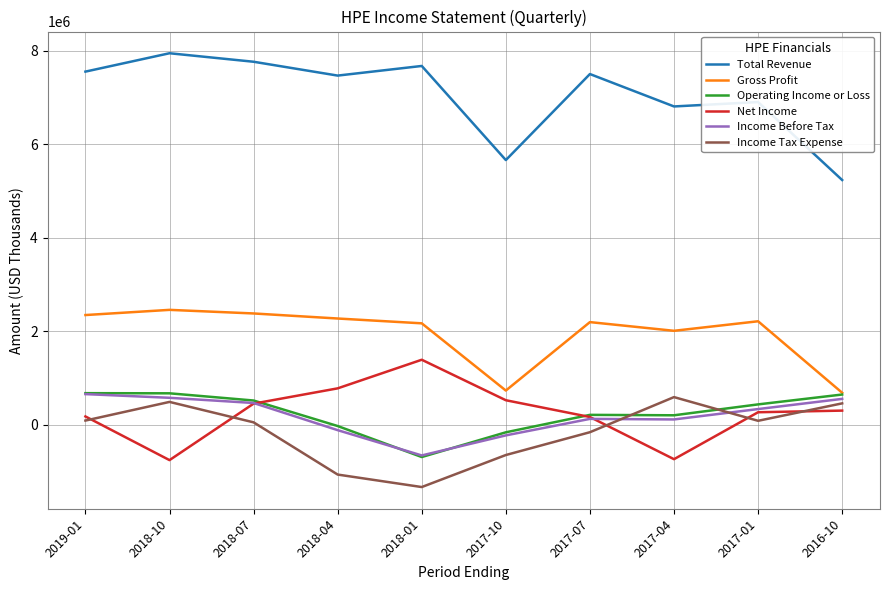

At which category does the chart reach its minimum across all series?

2018-01